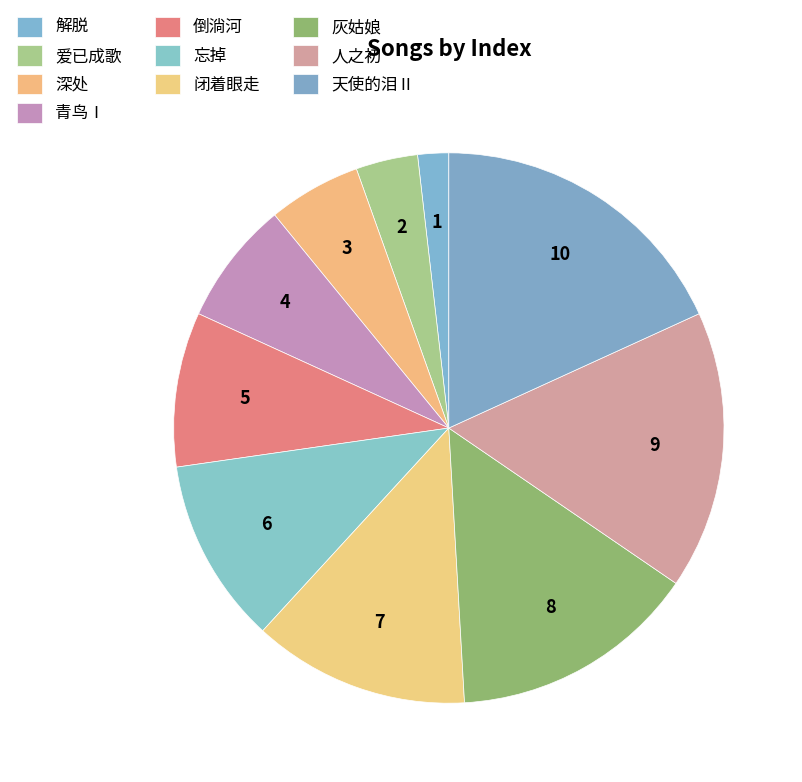

Does 忘掉 represent more than half of the total?

No